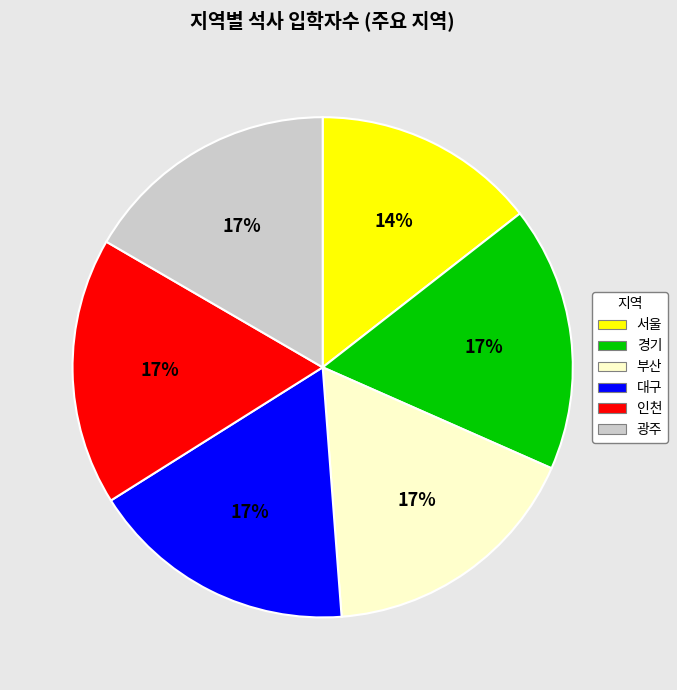

Count the number of slices in the pie.

6